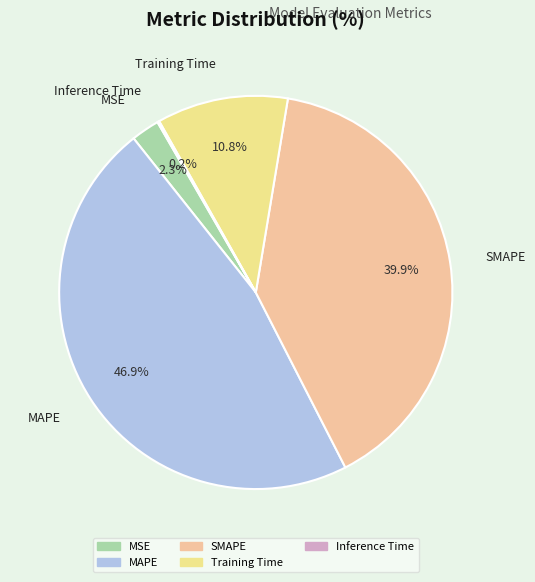

What is the total percentage of MSE and SMAPE?

42.2%